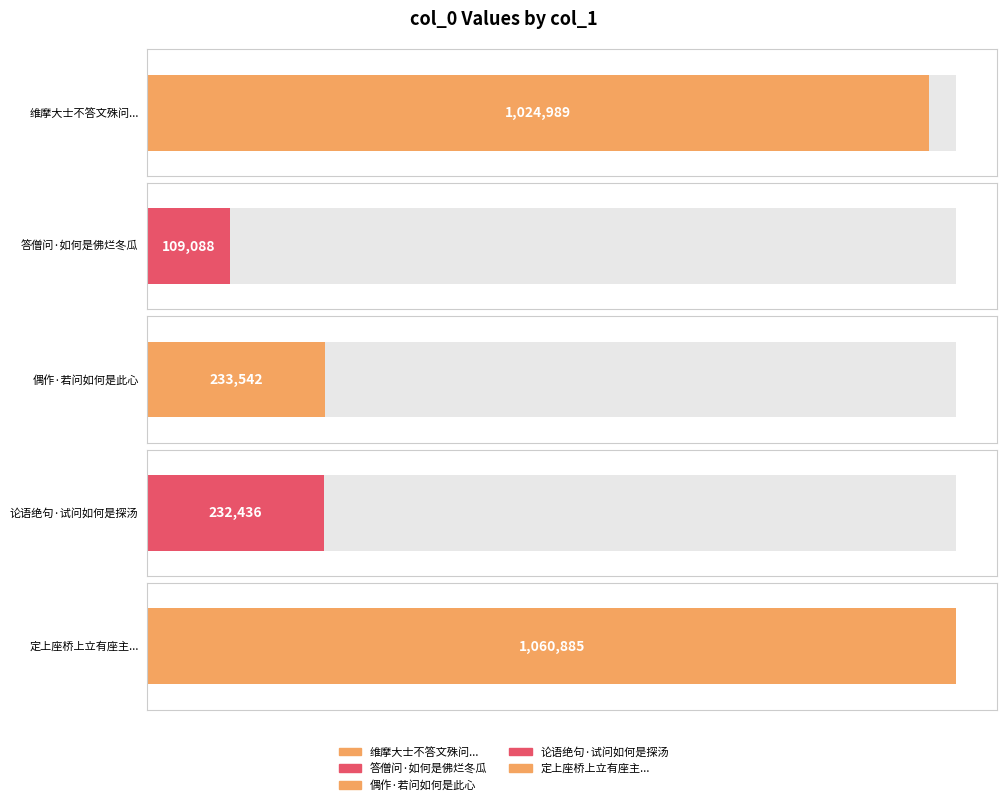

At which label is the value closest to 584986?

偶作·若问如何是此心